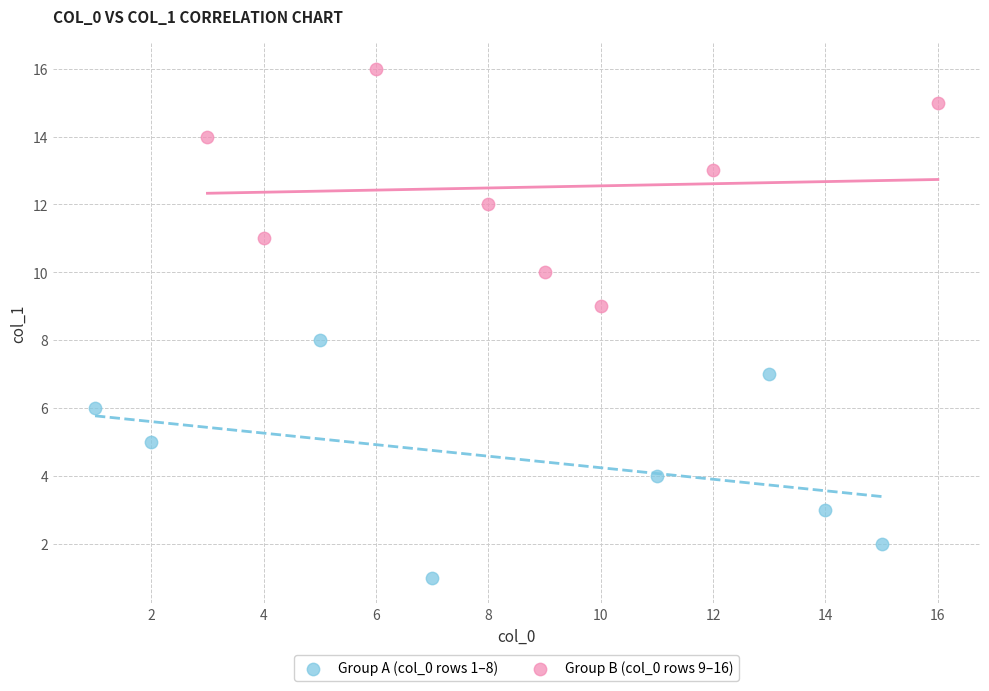

Which series contains the highest Y value?

Group B (col_0 rows 9–16)